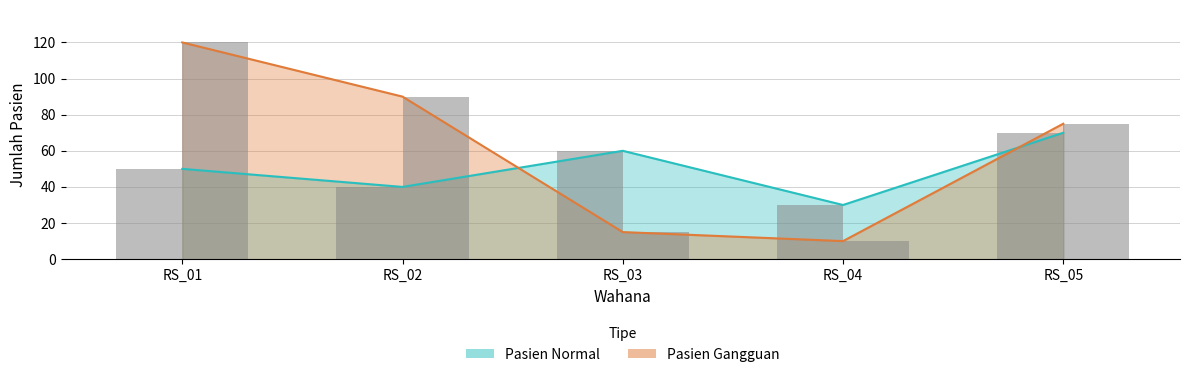

List the labels in order of Pasien Normal value, largest first.

RS_05, RS_03, RS_01, RS_02, RS_04